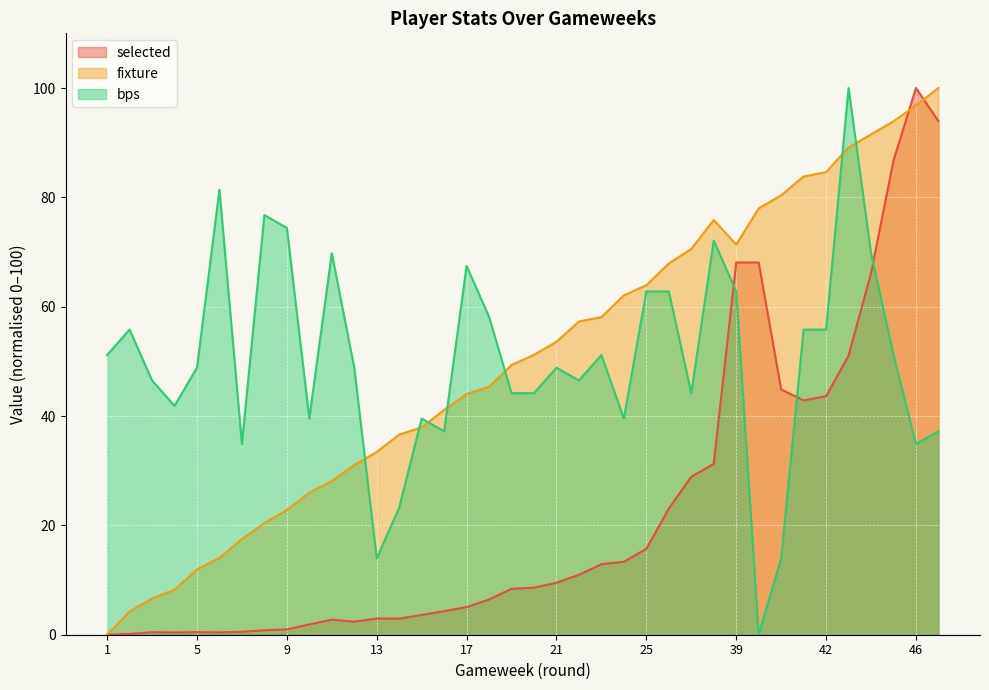

What is the highest value of the bps series?

100.0